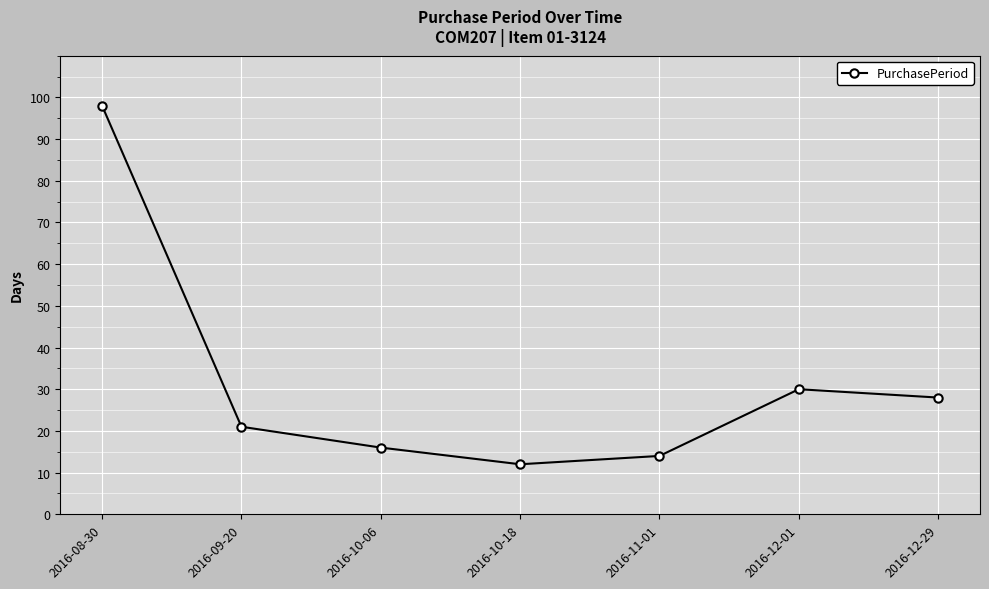

How many interior local valleys (lower than both neighbors) does the data have?

1